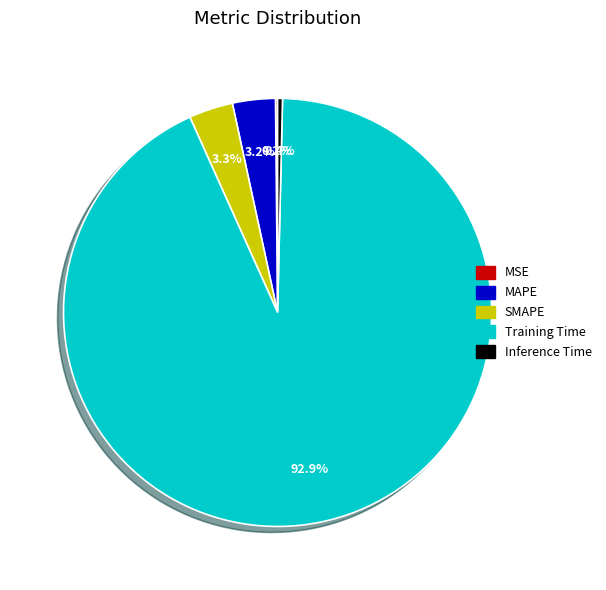

Which has a higher value, MAPE or Inference Time?

MAPE